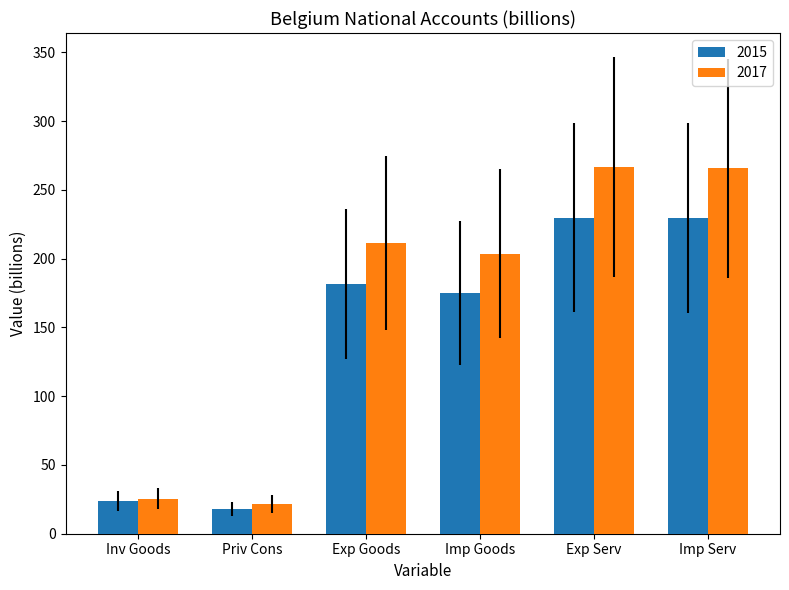

How many data points does each series have?

6